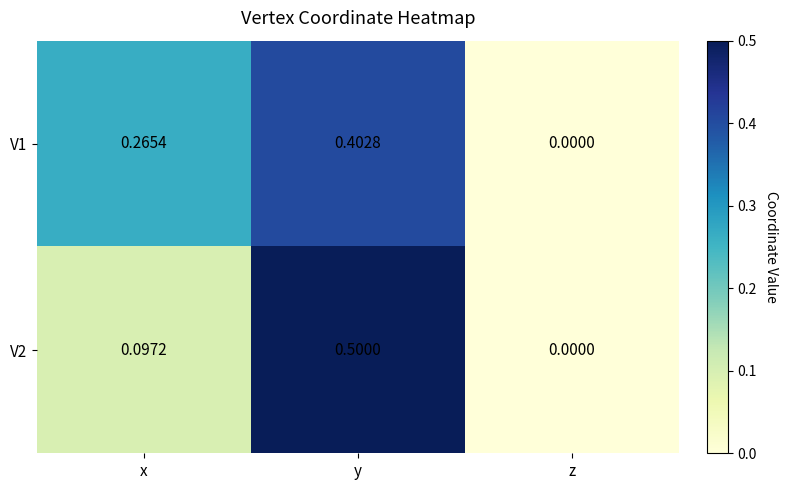

Where is V2 nearest to the value 0?

z